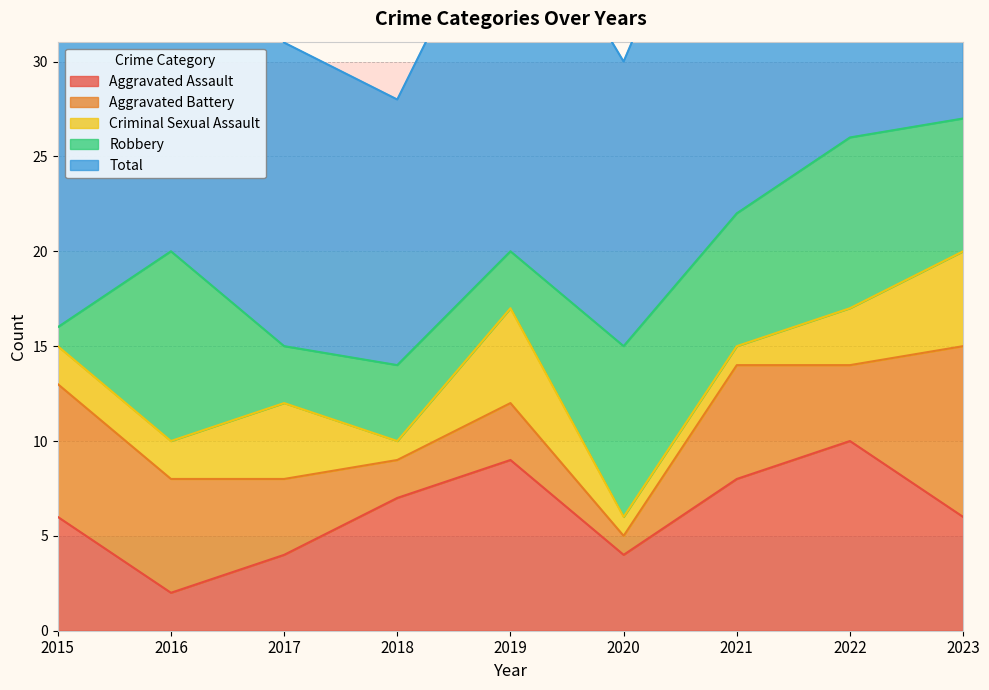

At which label does Aggravated Battery reach its peak?

2023